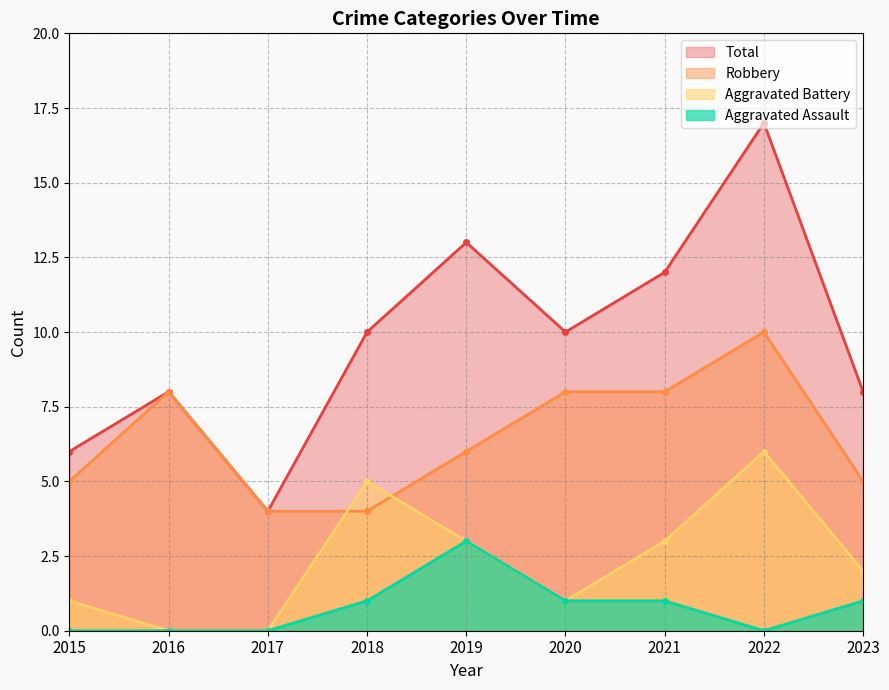

What is the value of the Total point at the 2nd from the left?

8